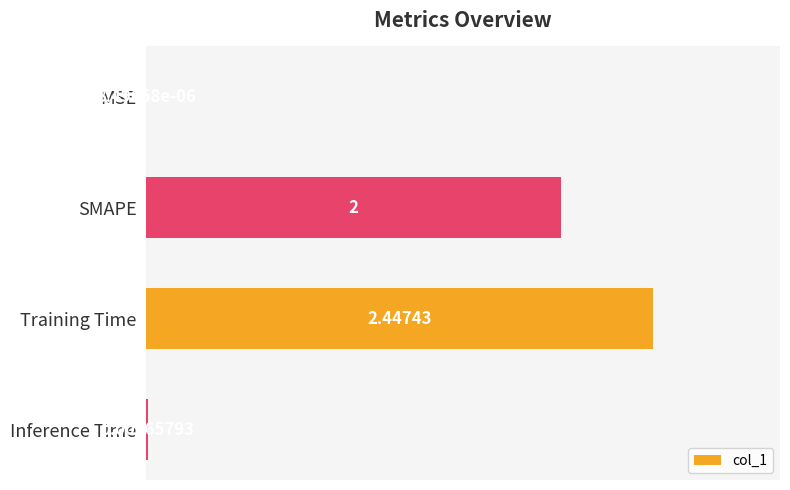

Which has a higher value, Training Time or SMAPE?

Training Time